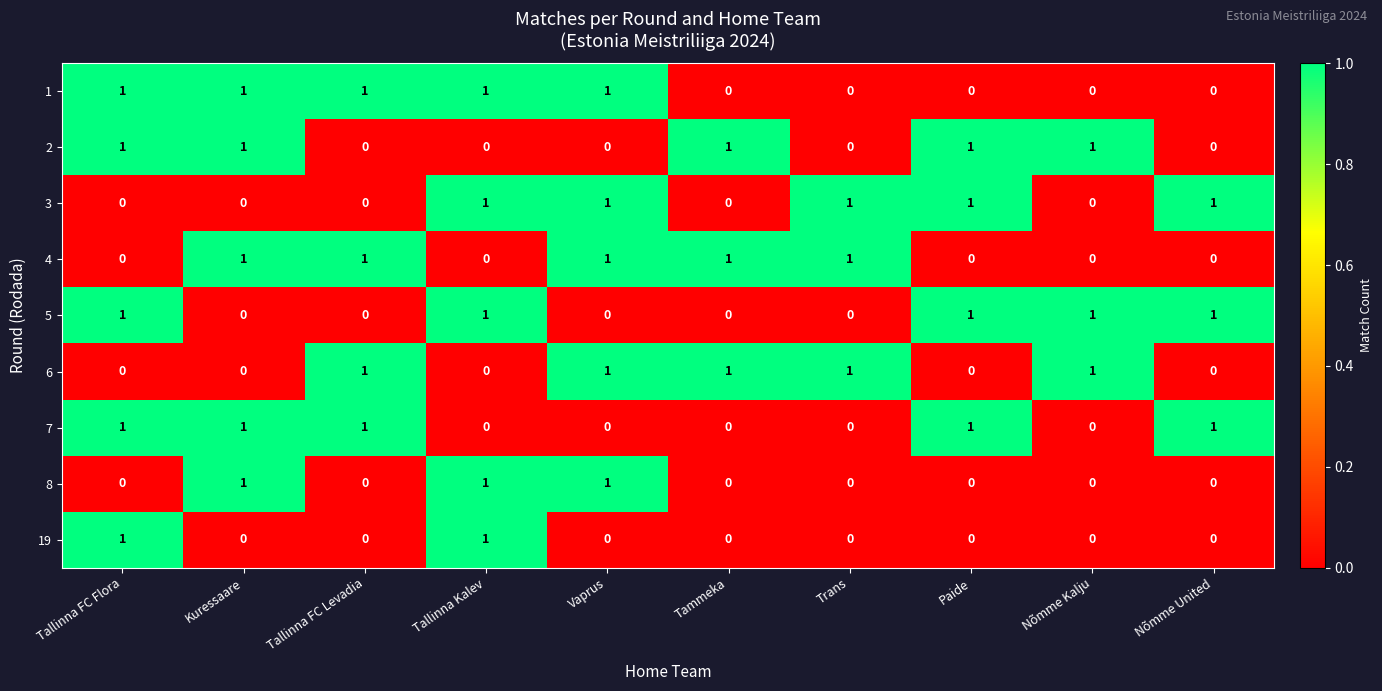

Is it true that 7 equals 0 at Vaprus?

True